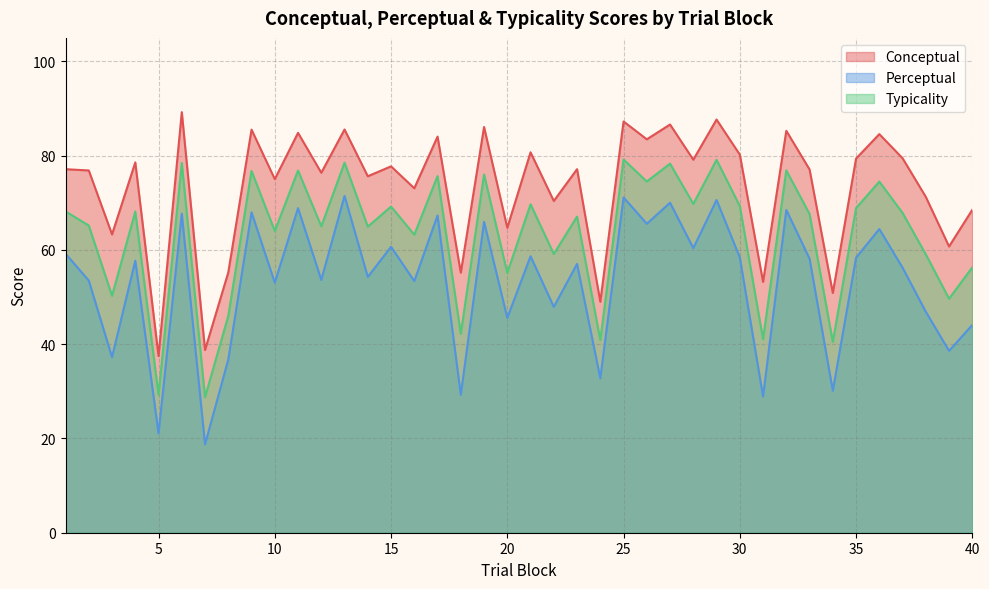

At which label does typicality reach its minimum?

7